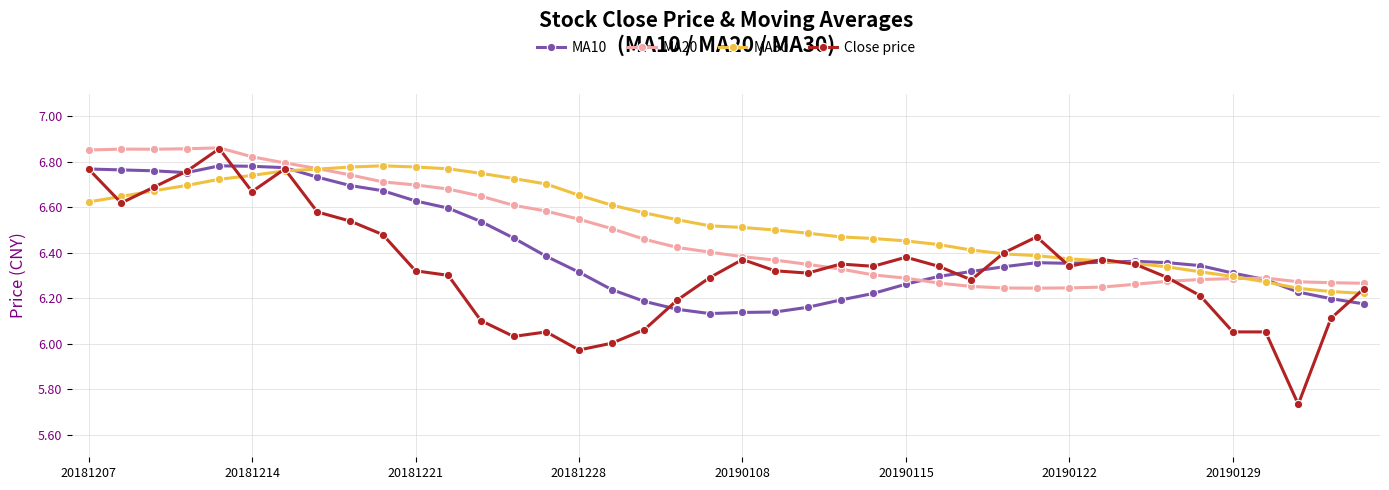

Which series ends up on top after the final intersection of Close price and MA10?

Close price